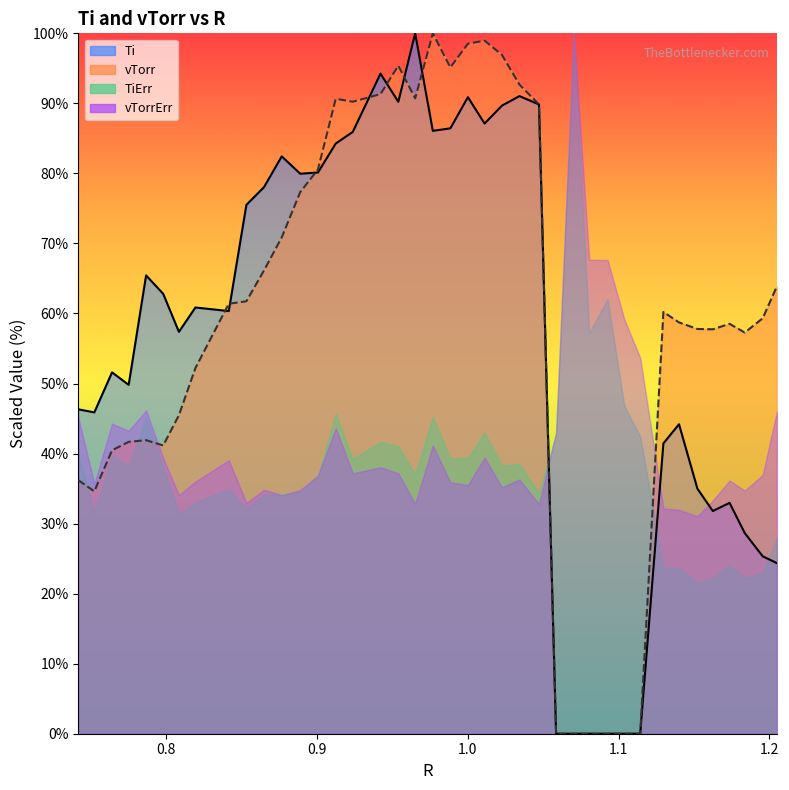

What is the value of the vTorr point at the 8th from the left?

52.2